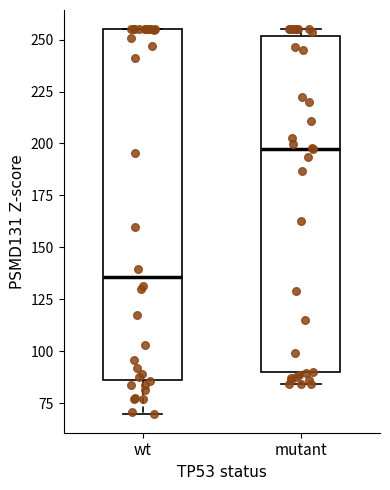

Which box is the tallest, from its lower edge to its upper edge?

wt